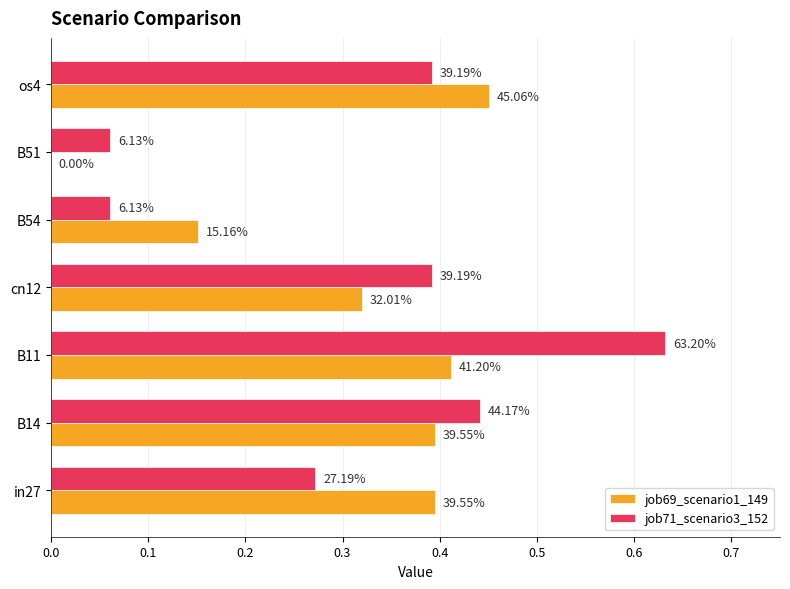

Reading left to right, transcribe all the data shown in this chart.

job69_scenario1_149: 0.4	0.4	0.4	0.3	0.2	0.0	0.5
job71_scenario3_152: 0.3	0.4	0.6	0.4	0.1	0.1	0.4